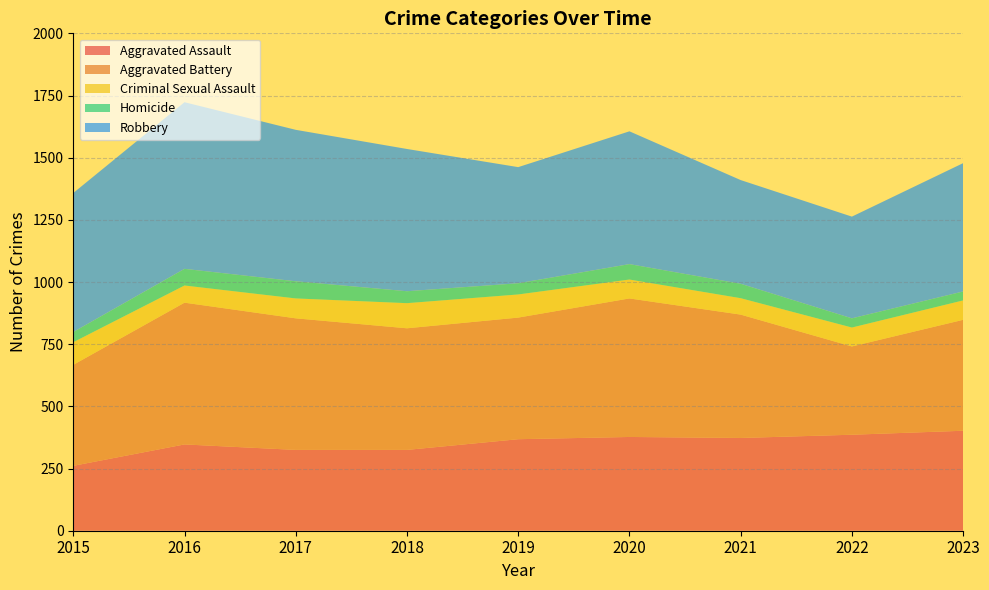

Reading left to right, transcribe all the data shown in this chart.

Aggravated Assault: 261	347	325	325	368	377	373	386	402
Aggravated Battery: 406	570	529	489	489	557	496	355	446
Criminal Sexual Assault: 91	69	80	101	93	76	66	76	78
Homicide: 41	67	69	48	45	62	58	37	36
Robbery: 559	670	609	572	467	534	417	409	516